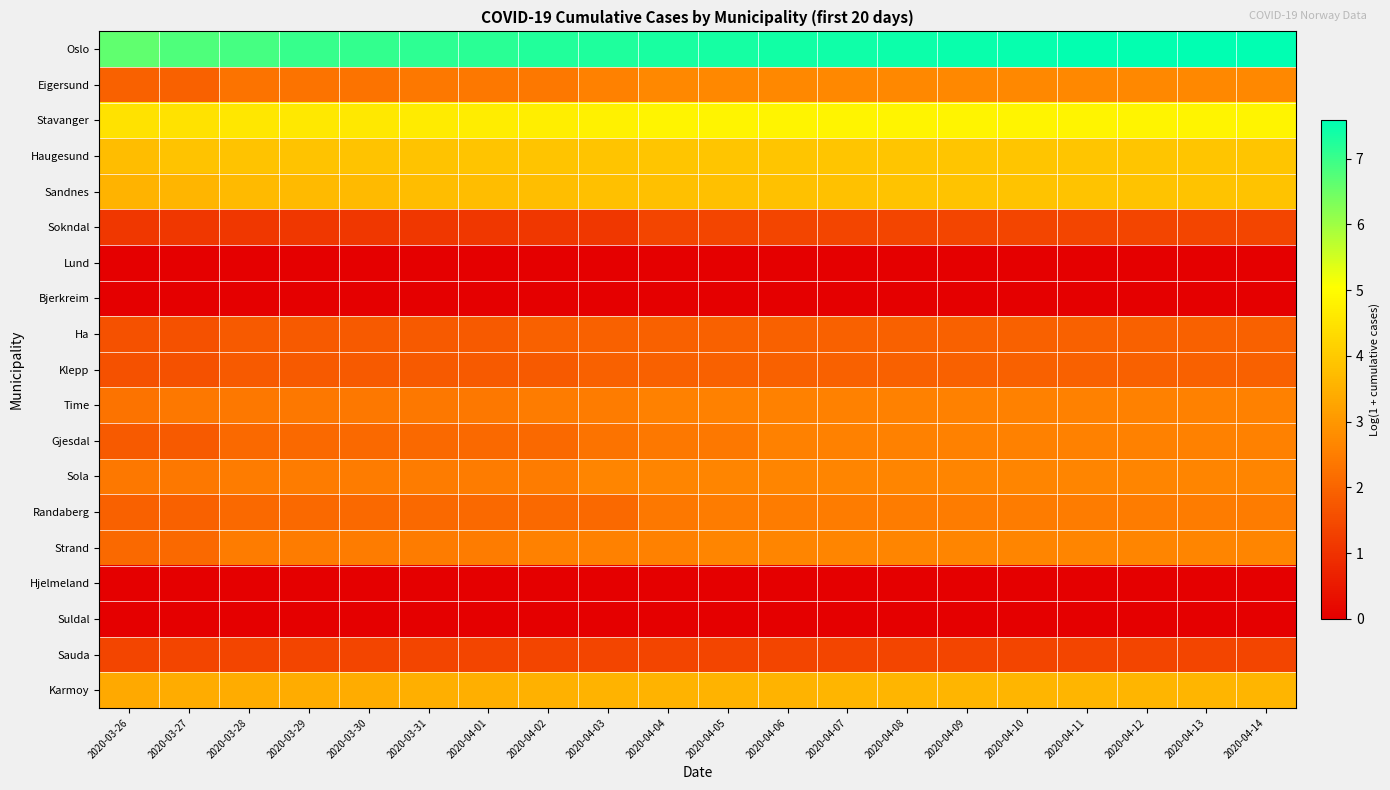

Reading left to right, list all the values displayed in this chart.

Oslo: 2020-03-26=6.6	2020-03-27=6.8	2020-03-28=6.9	2020-03-29=7.0	2020-03-30=7.1	2020-03-31=7.1	2020-04-01=7.2	2020-04-02=7.2	2020-04-03=7.3	2020-04-04=7.3	2020-04-05=7.4	2020-04-06=7.4	2020-04-07=7.4	2020-04-08=7.5	2020-04-09=7.5	2020-04-10=7.5	2020-04-11=7.5	2020-04-12=7.5	2020-04-13=7.6	2020-04-14=7.6
Eigersund: 2020-03-26=1.9	2020-03-27=1.9	2020-03-28=2.3	2020-03-29=2.3	2020-03-30=2.3	2020-03-31=2.4	2020-04-01=2.4	2020-04-02=2.4	2020-04-03=2.6	2020-04-04=2.7	2020-04-05=2.7	2020-04-06=2.7	2020-04-07=2.7	2020-04-08=2.7	2020-04-09=2.7	2020-04-10=2.7	2020-04-11=2.7	2020-04-12=2.7	2020-04-13=2.7	2020-04-14=2.7
Stavanger: 2020-03-26=4.5	2020-03-27=4.5	2020-03-28=4.6	2020-03-29=4.6	2020-03-30=4.6	2020-03-31=4.7	2020-04-01=4.7	2020-04-02=4.7	2020-04-03=4.8	2020-04-04=4.8	2020-04-05=4.8	2020-04-06=4.8	2020-04-07=4.8	2020-04-08=4.8	2020-04-09=4.8	2020-04-10=4.8	2020-04-11=4.8	2020-04-12=4.8	2020-04-13=4.8	2020-04-14=4.8
Haugesund: 2020-03-26=3.7	2020-03-27=3.9	2020-03-28=3.9	2020-03-29=3.9	2020-03-30=3.9	2020-03-31=3.9	2020-04-01=3.9	2020-04-02=3.9	2020-04-03=3.9	2020-04-04=3.9	2020-04-05=3.9	2020-04-06=3.9	2020-04-07=3.9	2020-04-08=3.9	2020-04-09=3.9	2020-04-10=3.9	2020-04-11=3.9	2020-04-12=3.9	2020-04-13=3.9	2020-04-14=3.9
Sandnes: 2020-03-26=3.6	2020-03-27=3.6	2020-03-28=3.7	2020-03-29=3.7	2020-03-30=3.7	2020-03-31=3.7	2020-04-01=3.7	2020-04-02=3.8	2020-04-03=3.8	2020-04-04=3.8	2020-04-05=3.8	2020-04-06=3.8	2020-04-07=3.8	2020-04-08=3.9	2020-04-09=3.9	2020-04-10=3.9	2020-04-11=3.9	2020-04-12=3.9	2020-04-13=3.9	2020-04-14=3.9
Sokndal: 2020-03-26=1.1	2020-03-27=1.1	2020-03-28=1.1	2020-03-29=1.1	2020-03-30=1.1	2020-03-31=1.1	2020-04-01=1.1	2020-04-02=1.1	2020-04-03=1.1	2020-04-04=1.4	2020-04-05=1.4	2020-04-06=1.4	2020-04-07=1.4	2020-04-08=1.4	2020-04-09=1.4	2020-04-10=1.4	2020-04-11=1.4	2020-04-12=1.4	2020-04-13=1.4	2020-04-14=1.4
Lund: 2020-03-26=0.0	2020-03-27=0.0	2020-03-28=0.0	2020-03-29=0.0	2020-03-30=0.0	2020-03-31=0.0	2020-04-01=0.0	2020-04-02=0.0	2020-04-03=0.0	2020-04-04=0.0	2020-04-05=0.0	2020-04-06=0.0	2020-04-07=0.0	2020-04-08=0.0	2020-04-09=0.0	2020-04-10=0.0	2020-04-11=0.0	2020-04-12=0.0	2020-04-13=0.0	2020-04-14=0.0
Bjerkreim: 2020-03-26=0.0	2020-03-27=0.0	2020-03-28=0.0	2020-03-29=0.0	2020-03-30=0.0	2020-03-31=0.0	2020-04-01=0.0	2020-04-02=0.0	2020-04-03=0.0	2020-04-04=0.0	2020-04-05=0.0	2020-04-06=0.0	2020-04-07=0.0	2020-04-08=0.0	2020-04-09=0.0	2020-04-10=0.0	2020-04-11=0.0	2020-04-12=0.0	2020-04-13=0.0	2020-04-14=0.0
Ha: 2020-03-26=1.6	2020-03-27=1.6	2020-03-28=1.8	2020-03-29=1.8	2020-03-30=1.8	2020-03-31=1.8	2020-04-01=1.8	2020-04-02=1.9	2020-04-03=1.9	2020-04-04=1.9	2020-04-05=1.9	2020-04-06=1.9	2020-04-07=1.9	2020-04-08=1.9	2020-04-09=1.9	2020-04-10=1.9	2020-04-11=1.9	2020-04-12=1.9	2020-04-13=1.9	2020-04-14=1.9
Klepp: 2020-03-26=1.6	2020-03-27=1.6	2020-03-28=1.8	2020-03-29=1.8	2020-03-30=1.8	2020-03-31=1.8	2020-04-01=1.8	2020-04-02=1.8	2020-04-03=1.9	2020-04-04=1.9	2020-04-05=1.9	2020-04-06=1.9	2020-04-07=1.9	2020-04-08=1.9	2020-04-09=1.9	2020-04-10=1.9	2020-04-11=1.9	2020-04-12=1.9	2020-04-13=1.9	2020-04-14=1.9
Time: 2020-03-26=2.3	2020-03-27=2.4	2020-03-28=2.4	2020-03-29=2.4	2020-03-30=2.4	2020-03-31=2.4	2020-04-01=2.4	2020-04-02=2.5	2020-04-03=2.5	2020-04-04=2.6	2020-04-05=2.6	2020-04-06=2.6	2020-04-07=2.6	2020-04-08=2.6	2020-04-09=2.6	2020-04-10=2.6	2020-04-11=2.6	2020-04-12=2.6	2020-04-13=2.6	2020-04-14=2.6
Gjesdal: 2020-03-26=1.8	2020-03-27=1.8	2020-03-28=2.1	2020-03-29=2.1	2020-03-30=2.1	2020-03-31=2.1	2020-04-01=2.1	2020-04-02=2.1	2020-04-03=2.3	2020-04-04=2.4	2020-04-05=2.4	2020-04-06=2.6	2020-04-07=2.6	2020-04-08=2.6	2020-04-09=2.6	2020-04-10=2.6	2020-04-11=2.6	2020-04-12=2.6	2020-04-13=2.6	2020-04-14=2.6
Sola: 2020-03-26=2.4	2020-03-27=2.4	2020-03-28=2.5	2020-03-29=2.5	2020-03-30=2.5	2020-03-31=2.5	2020-04-01=2.5	2020-04-02=2.5	2020-04-03=2.6	2020-04-04=2.6	2020-04-05=2.6	2020-04-06=2.6	2020-04-07=2.6	2020-04-08=2.6	2020-04-09=2.6	2020-04-10=2.6	2020-04-11=2.6	2020-04-12=2.6	2020-04-13=2.6	2020-04-14=2.6
Randaberg: 2020-03-26=1.9	2020-03-27=1.9	2020-03-28=2.1	2020-03-29=2.1	2020-03-30=2.1	2020-03-31=2.1	2020-04-01=2.1	2020-04-02=2.1	2020-04-03=2.1	2020-04-04=2.4	2020-04-05=2.5	2020-04-06=2.5	2020-04-07=2.5	2020-04-08=2.5	2020-04-09=2.5	2020-04-10=2.5	2020-04-11=2.5	2020-04-12=2.5	2020-04-13=2.5	2020-04-14=2.5
Strand: 2020-03-26=2.1	2020-03-27=2.1	2020-03-28=2.5	2020-03-29=2.5	2020-03-30=2.5	2020-03-31=2.5	2020-04-01=2.5	2020-04-02=2.6	2020-04-03=2.6	2020-04-04=2.6	2020-04-05=2.6	2020-04-06=2.6	2020-04-07=2.6	2020-04-08=2.6	2020-04-09=2.6	2020-04-10=2.6	2020-04-11=2.6	2020-04-12=2.6	2020-04-13=2.6	2020-04-14=2.6
Hjelmeland: 2020-03-26=0.0	2020-03-27=0.0	2020-03-28=0.0	2020-03-29=0.0	2020-03-30=0.0	2020-03-31=0.0	2020-04-01=0.0	2020-04-02=0.0	2020-04-03=0.0	2020-04-04=0.0	2020-04-05=0.0	2020-04-06=0.0	2020-04-07=0.0	2020-04-08=0.0	2020-04-09=0.0	2020-04-10=0.0	2020-04-11=0.0	2020-04-12=0.0	2020-04-13=0.0	2020-04-14=0.0
Suldal: 2020-03-26=0.0	2020-03-27=0.0	2020-03-28=0.0	2020-03-29=0.0	2020-03-30=0.0	2020-03-31=0.0	2020-04-01=0.0	2020-04-02=0.0	2020-04-03=0.0	2020-04-04=0.0	2020-04-05=0.0	2020-04-06=0.0	2020-04-07=0.0	2020-04-08=0.0	2020-04-09=0.0	2020-04-10=0.0	2020-04-11=0.0	2020-04-12=0.0	2020-04-13=0.0	2020-04-14=0.0
Sauda: 2020-03-26=1.4	2020-03-27=1.4	2020-03-28=1.4	2020-03-29=1.4	2020-03-30=1.4	2020-03-31=1.4	2020-04-01=1.4	2020-04-02=1.4	2020-04-03=1.4	2020-04-04=1.4	2020-04-05=1.4	2020-04-06=1.4	2020-04-07=1.4	2020-04-08=1.4	2020-04-09=1.4	2020-04-10=1.4	2020-04-11=1.4	2020-04-12=1.4	2020-04-13=1.4	2020-04-14=1.4
Karmoy: 2020-03-26=3.4	2020-03-27=3.4	2020-03-28=3.4	2020-03-29=3.4	2020-03-30=3.4	2020-03-31=3.5	2020-04-01=3.5	2020-04-02=3.5	2020-04-03=3.6	2020-04-04=3.6	2020-04-05=3.6	2020-04-06=3.6	2020-04-07=3.6	2020-04-08=3.6	2020-04-09=3.6	2020-04-10=3.6	2020-04-11=3.6	2020-04-12=3.6	2020-04-13=3.6	2020-04-14=3.6